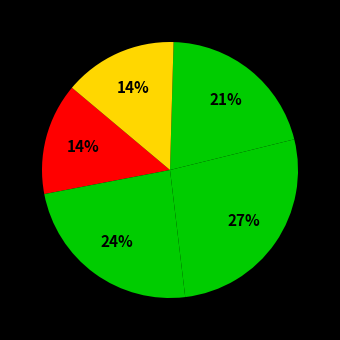

Which category has the biggest portion of the pie?

Thursday